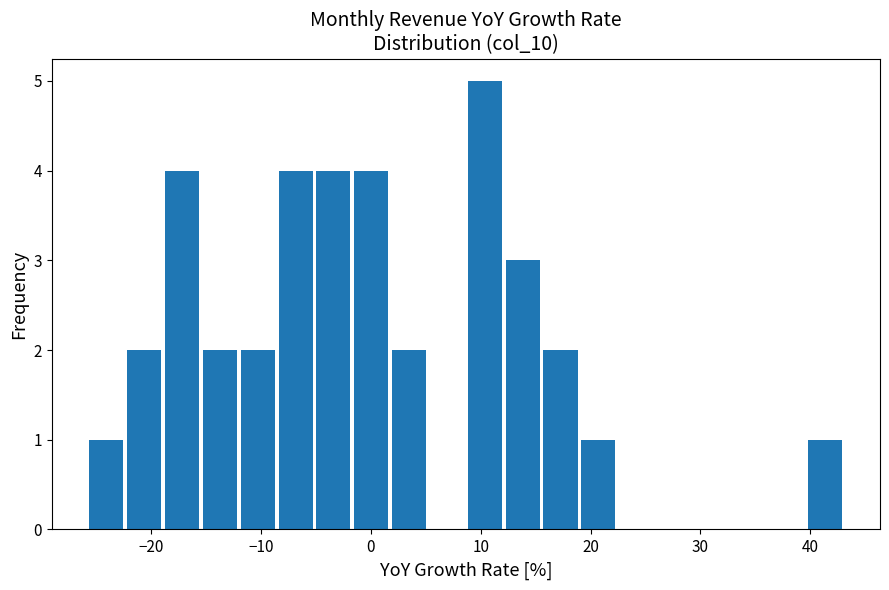

Read against the x-axis, roughly where is the centre of the tallest bar?

10